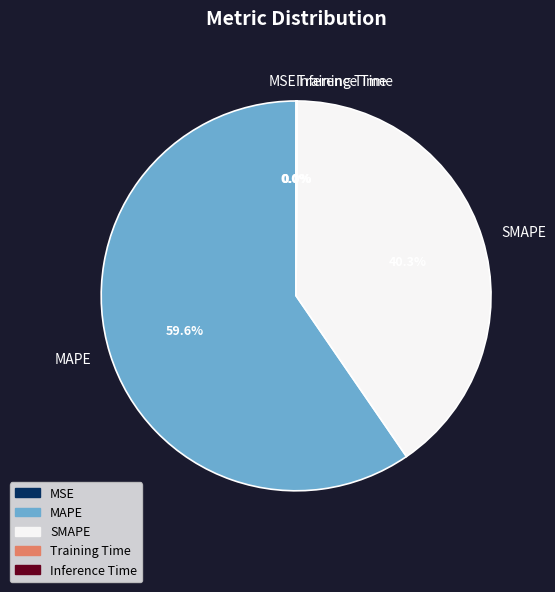

Which slice represents more than half of the pie?

MAPE